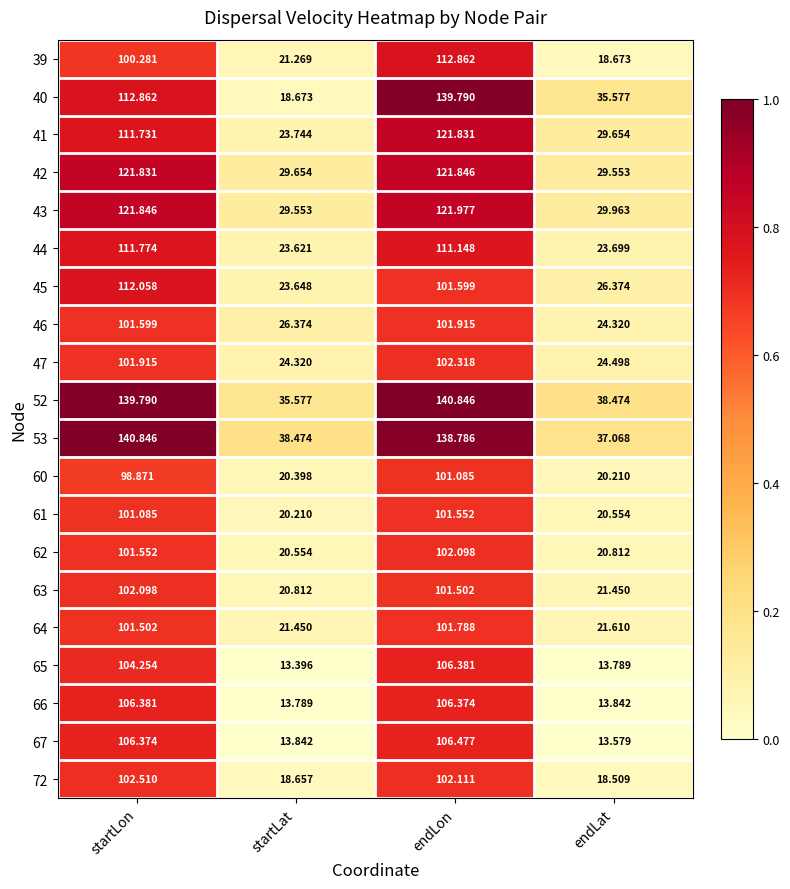

Which label corresponds to the smallest value in the chart?

startLat